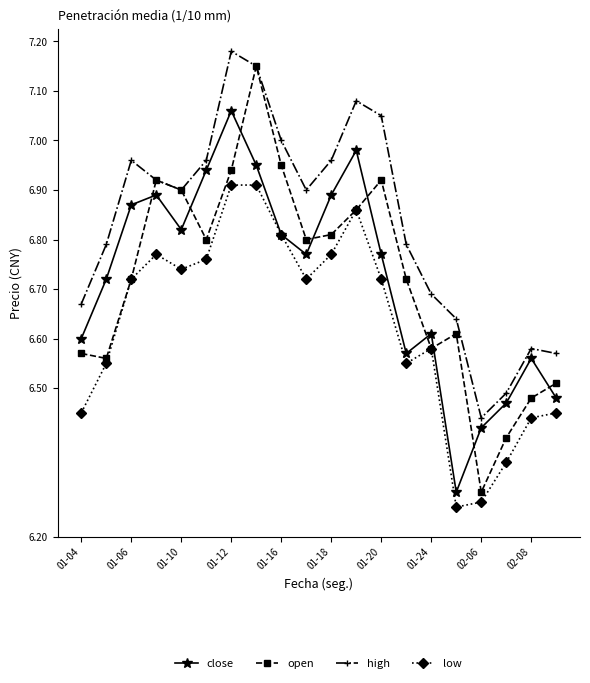

True or false: close and high cross at least once.

False